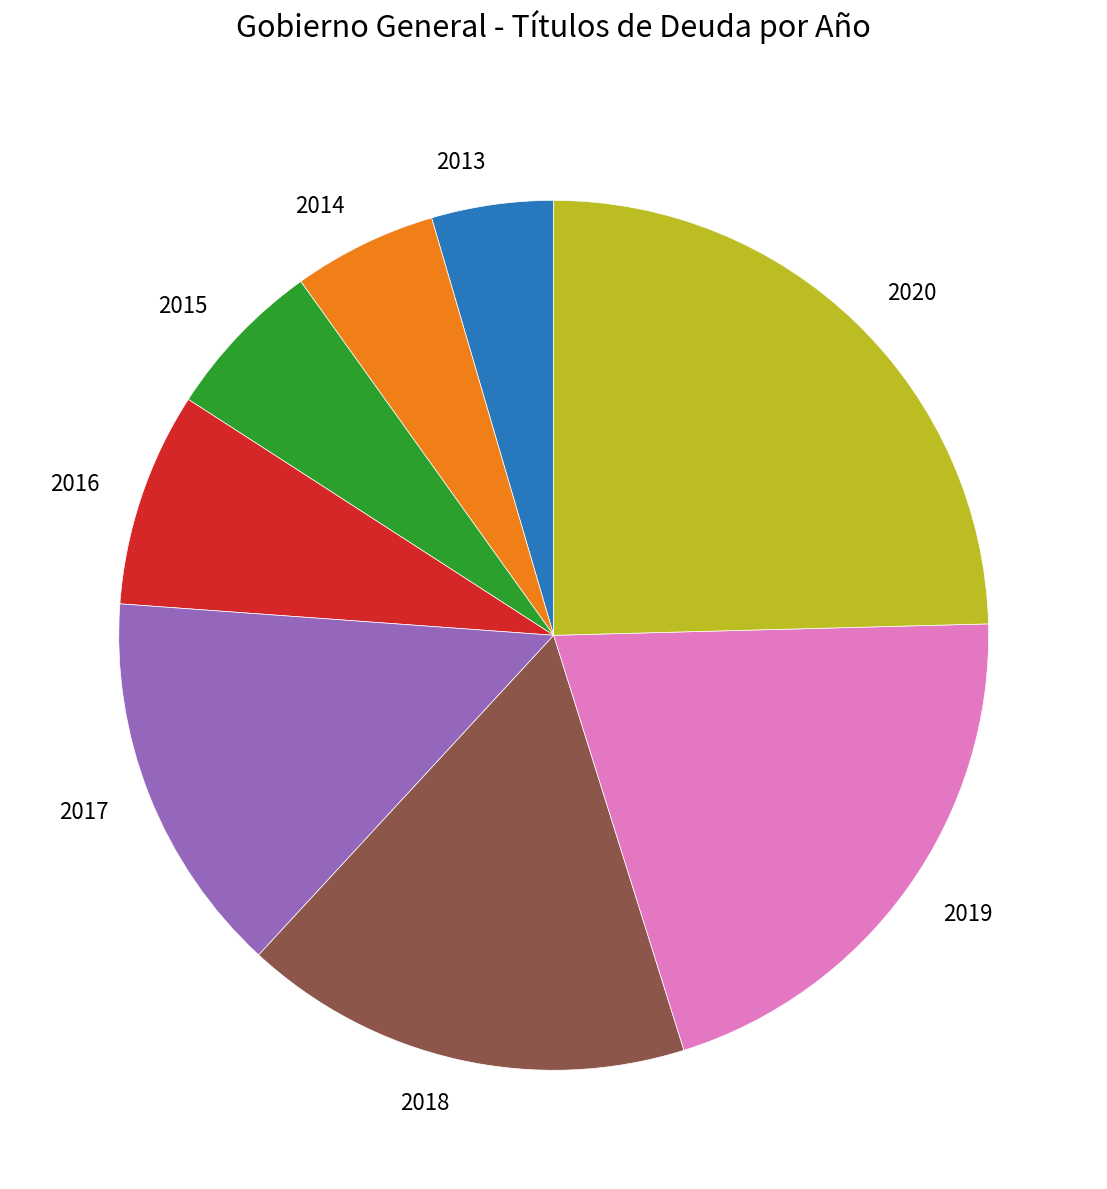

Approximately how many times larger is the value at 2017 compared to 2020?

0.6